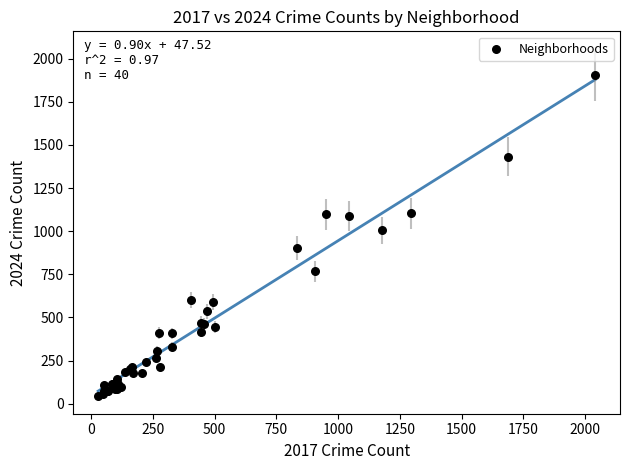

What Y value in the scatter plot is closest to 975?

1004